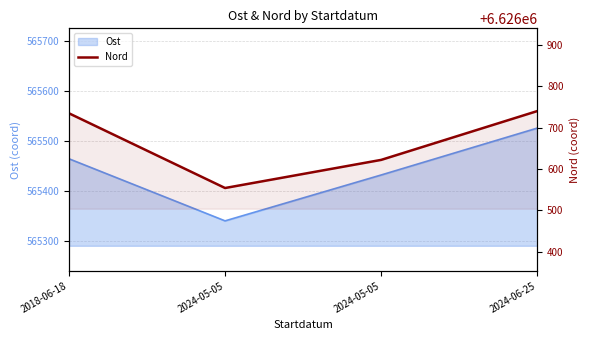

Rank the categories by value from highest to lowest.

2024-06-25, 2018-06-18, 2024-05-05, 2024-05-05